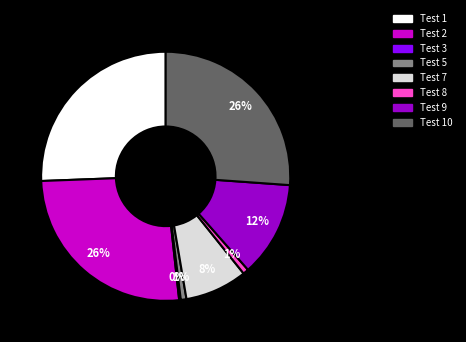

Does any single category account for the majority?

No